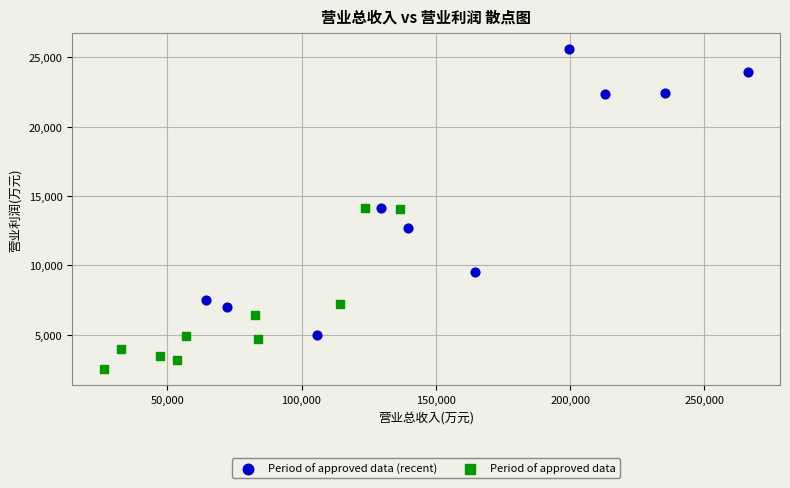

What are all the series names shown in the legend?

Period of approved data (recent), Period of approved data